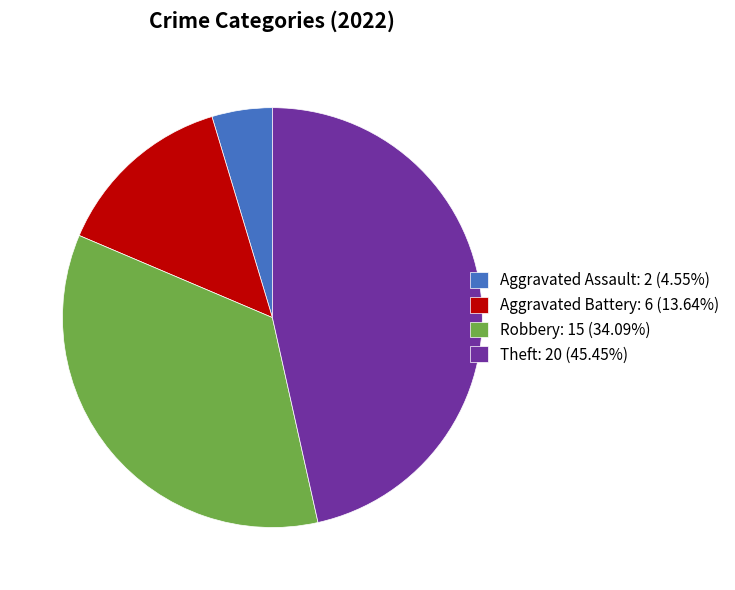

How many slices are in this pie chart?

4